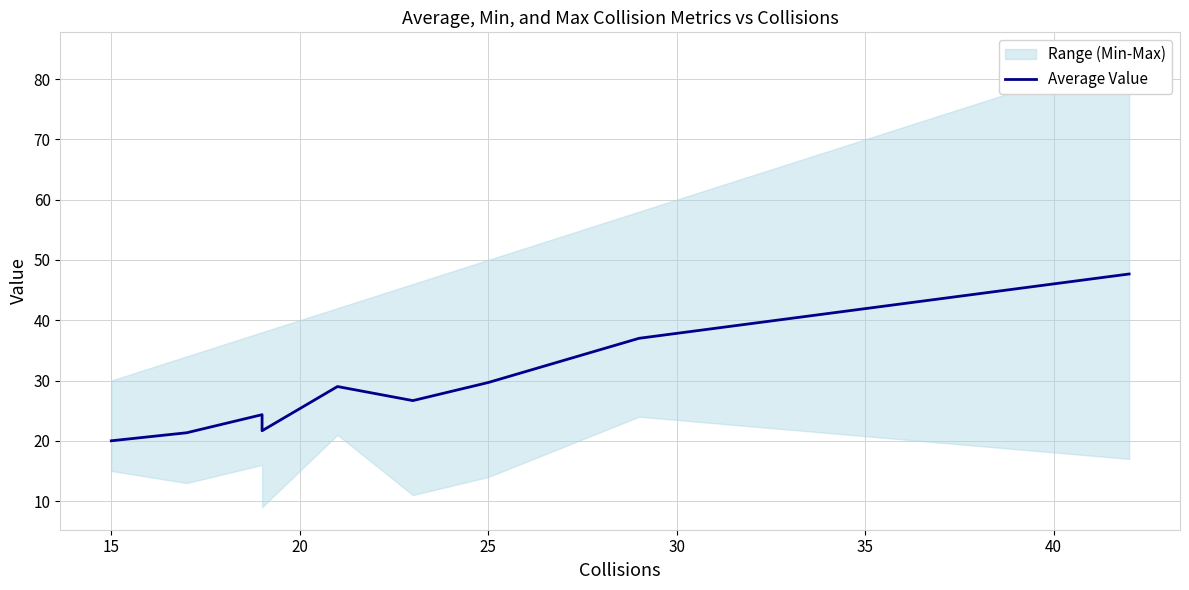

How many data points does each series have?

10